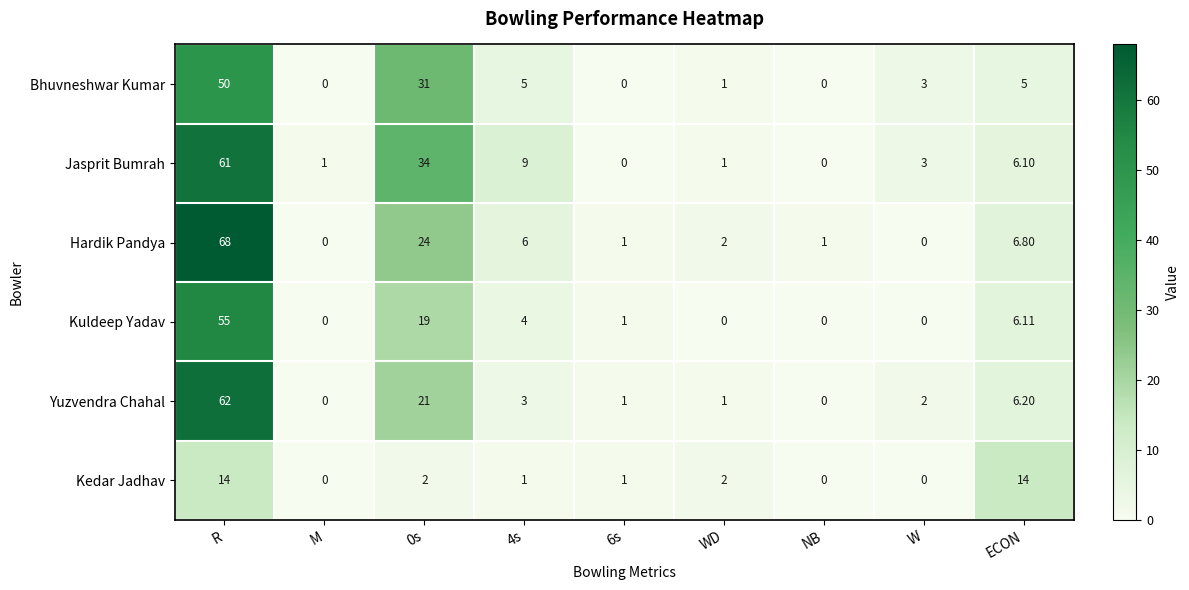

Which category has the highest value in the Hardik Pandya series?

R